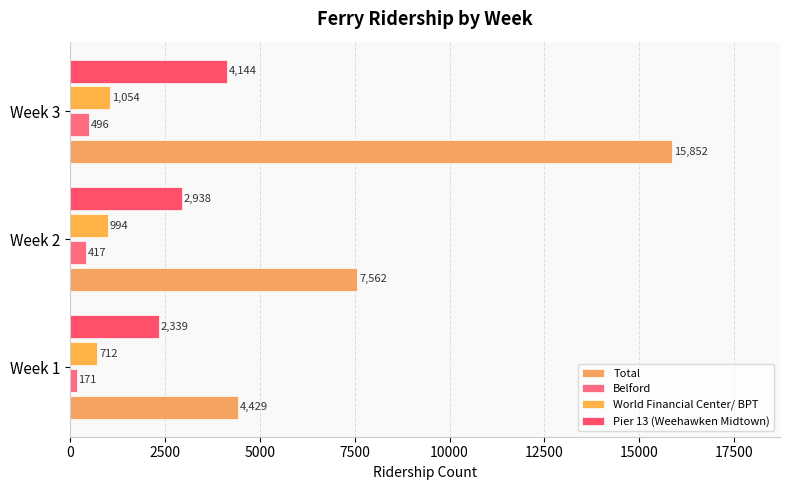

List the labels in order of World Financial Center/ BPT value, largest first.

Week 3, Week 2, Week 1